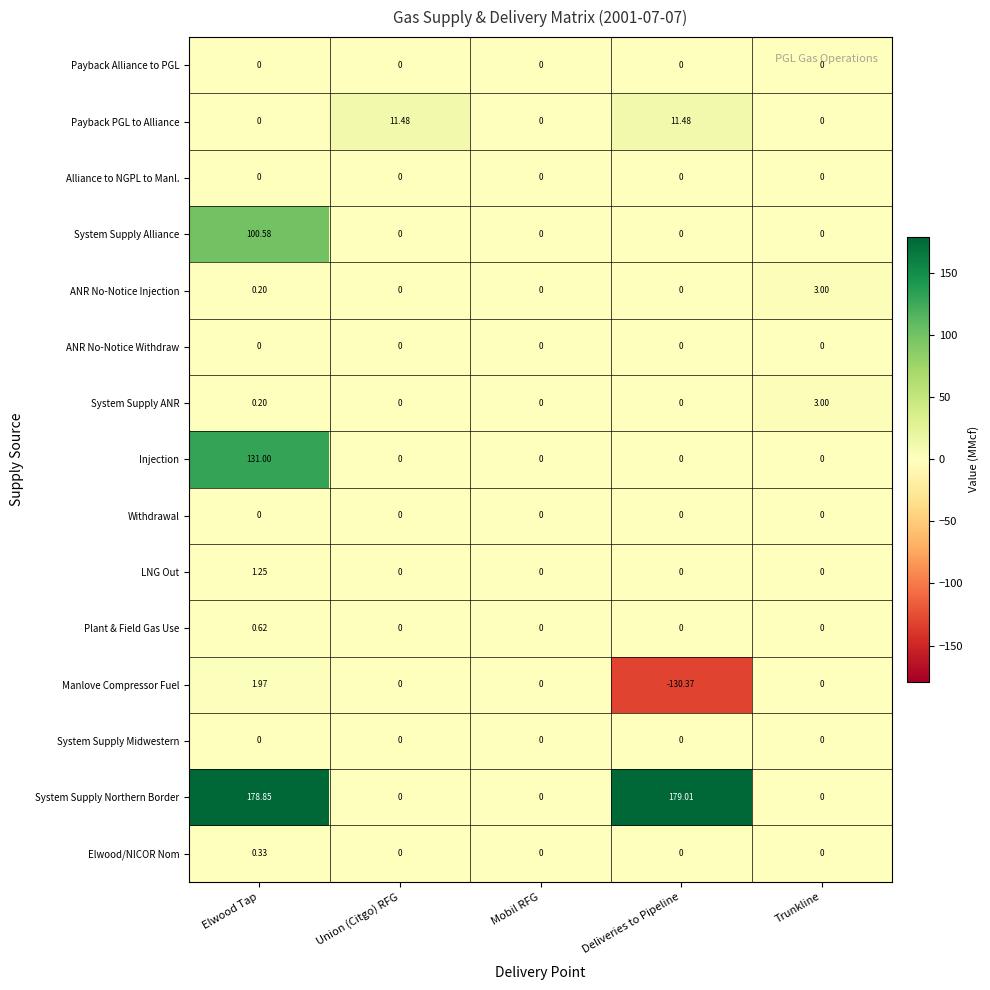

Which category has the highest value in the Elwood/NICOR Nom series?

Elwood Tap